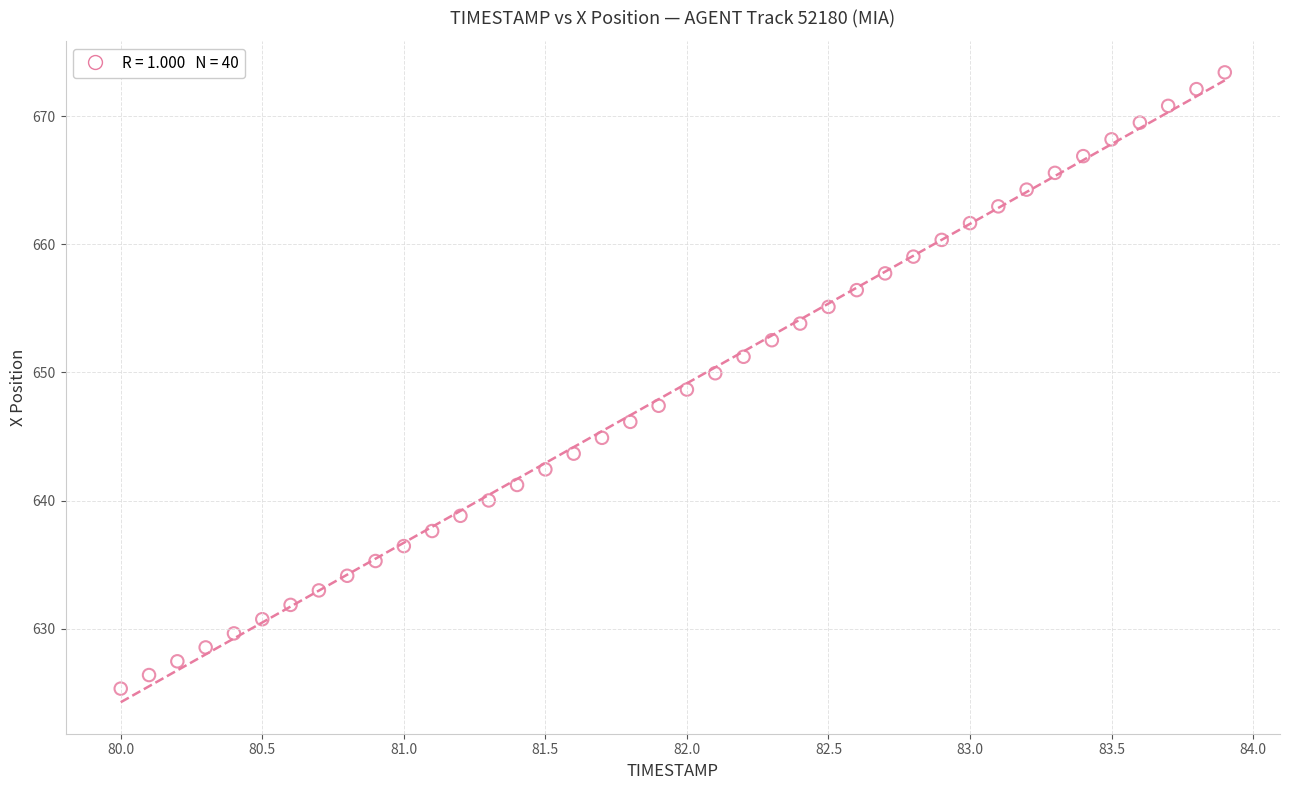

What is the range of X values (max minus min)?

3.9